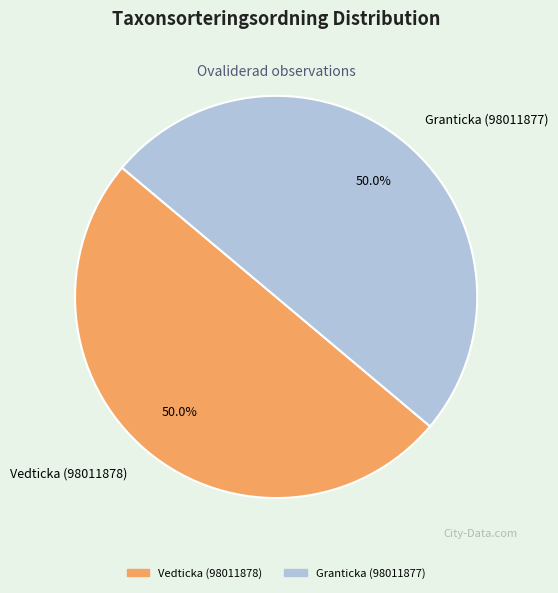

How many slices are in this pie chart?

2